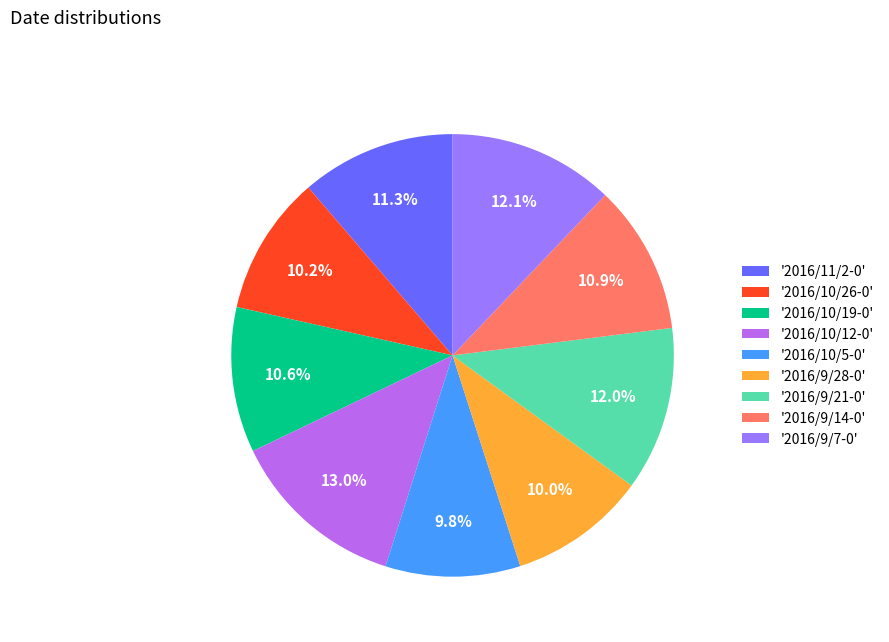

Does any single category account for the majority?

No